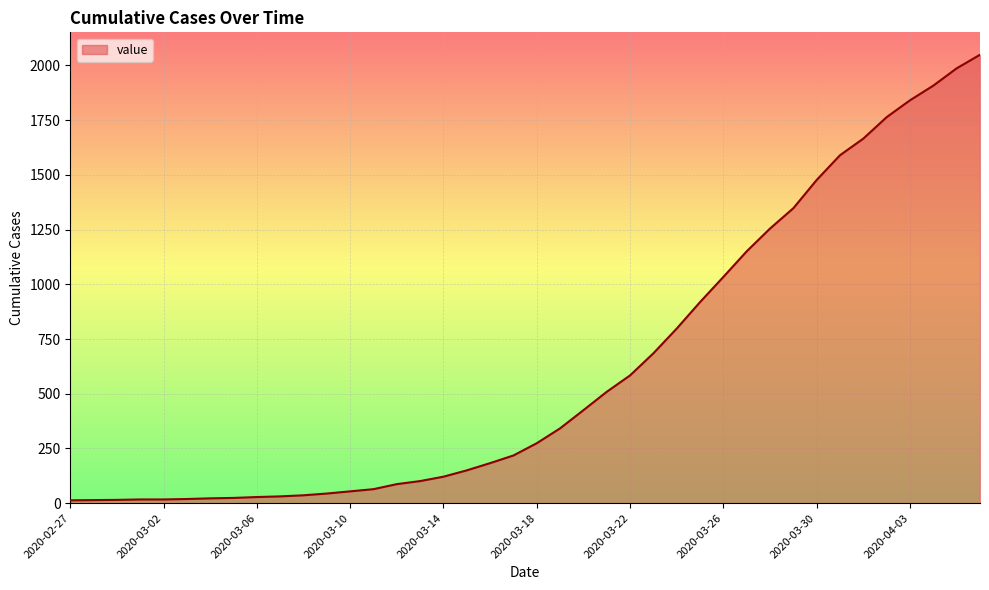

What is the maximum value shown in the chart?

2049